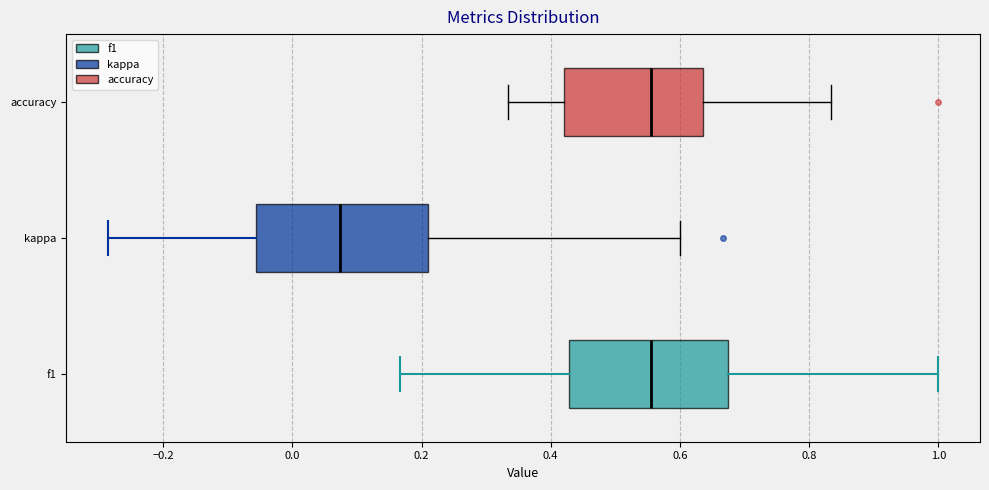

Comparing the boxes themselves (not the whiskers), which one is the widest?

kappa